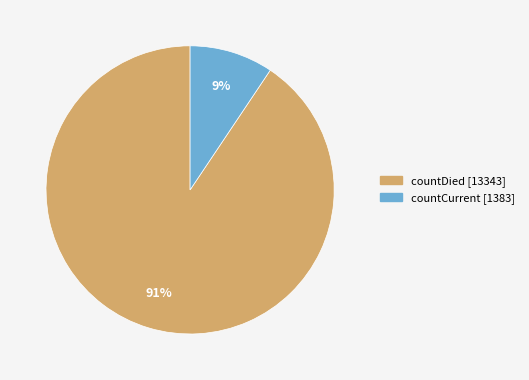

How many slices are in this pie chart?

2